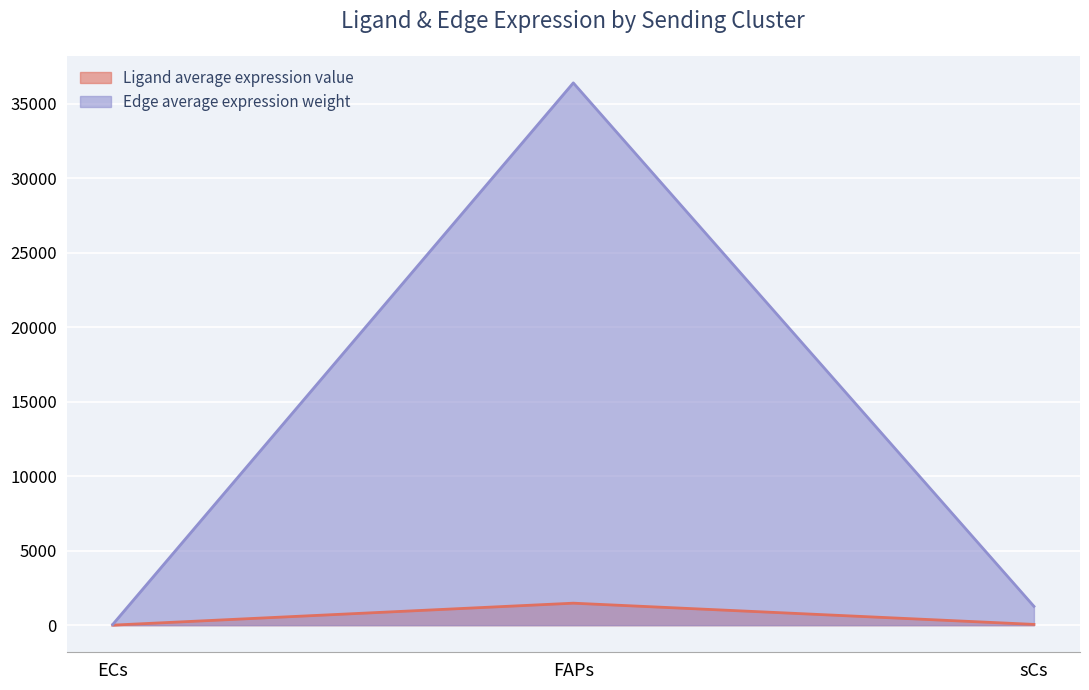

How many data points in Edge average expression weight are less than 1263?

1